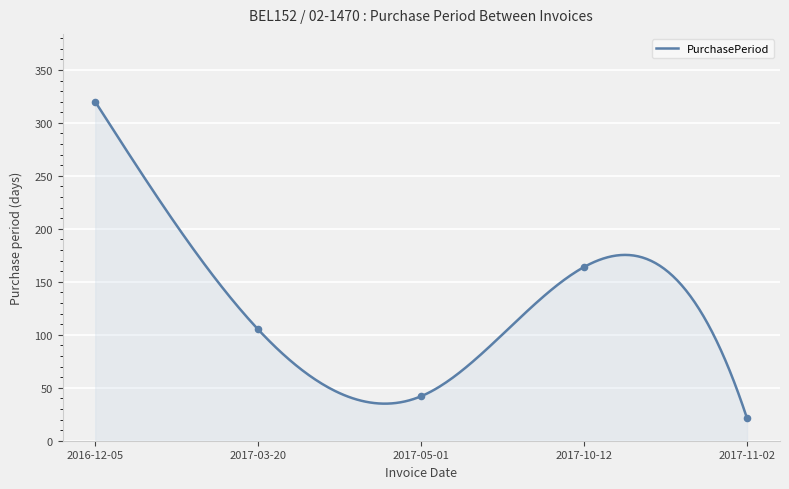

Between 2017-10-12 and 2017-11-02, which is larger?

2017-10-12